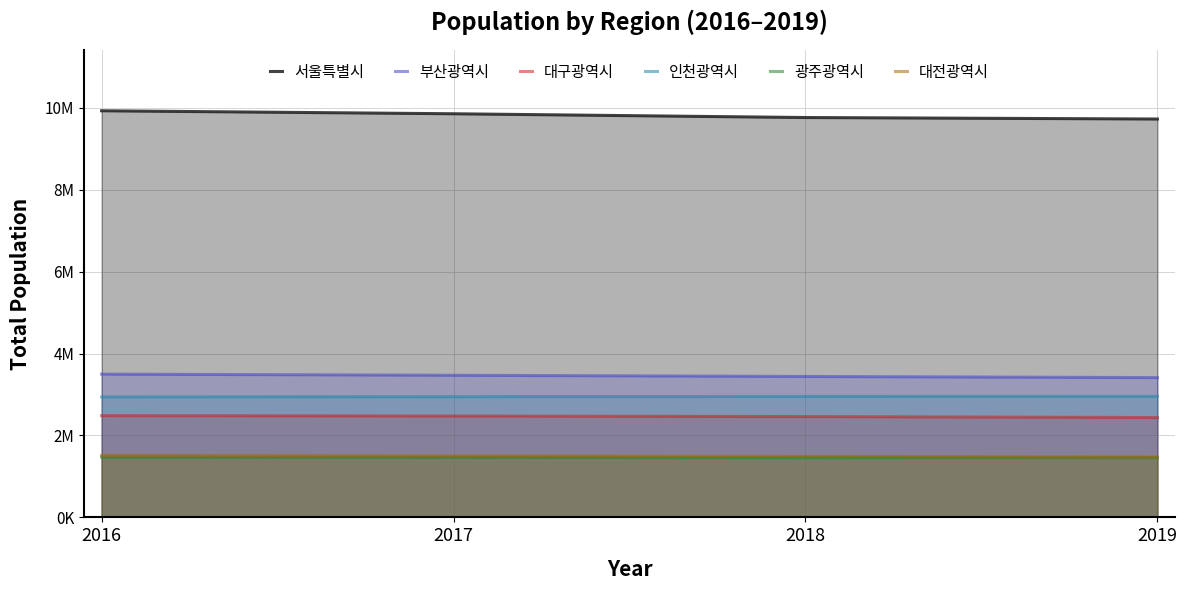

Which series changed the most between 2016 and 2019?

서울특별시